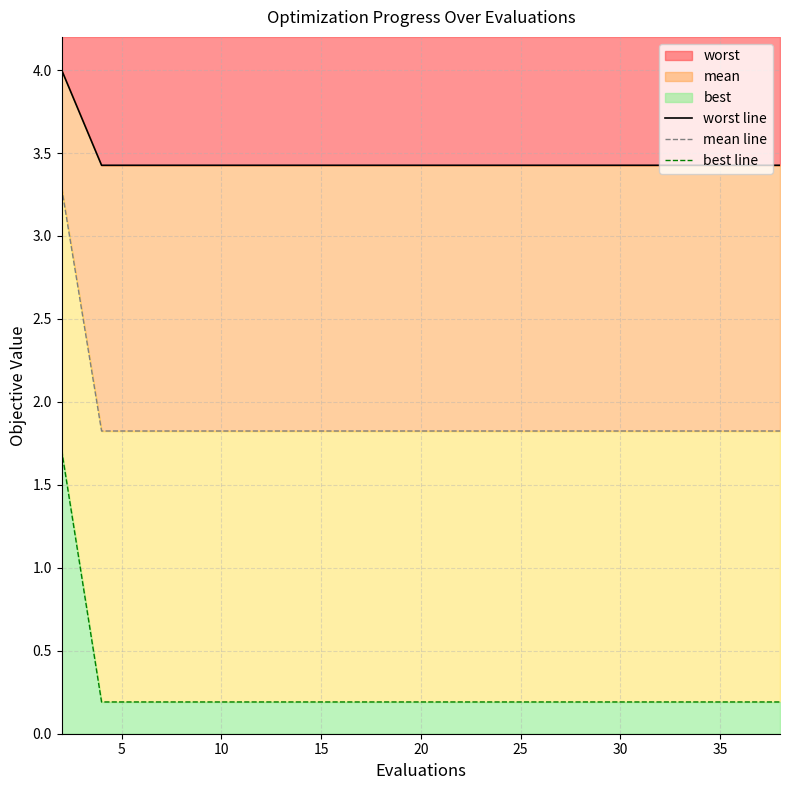

Is it true that worst equals 3.4 at 10?

True